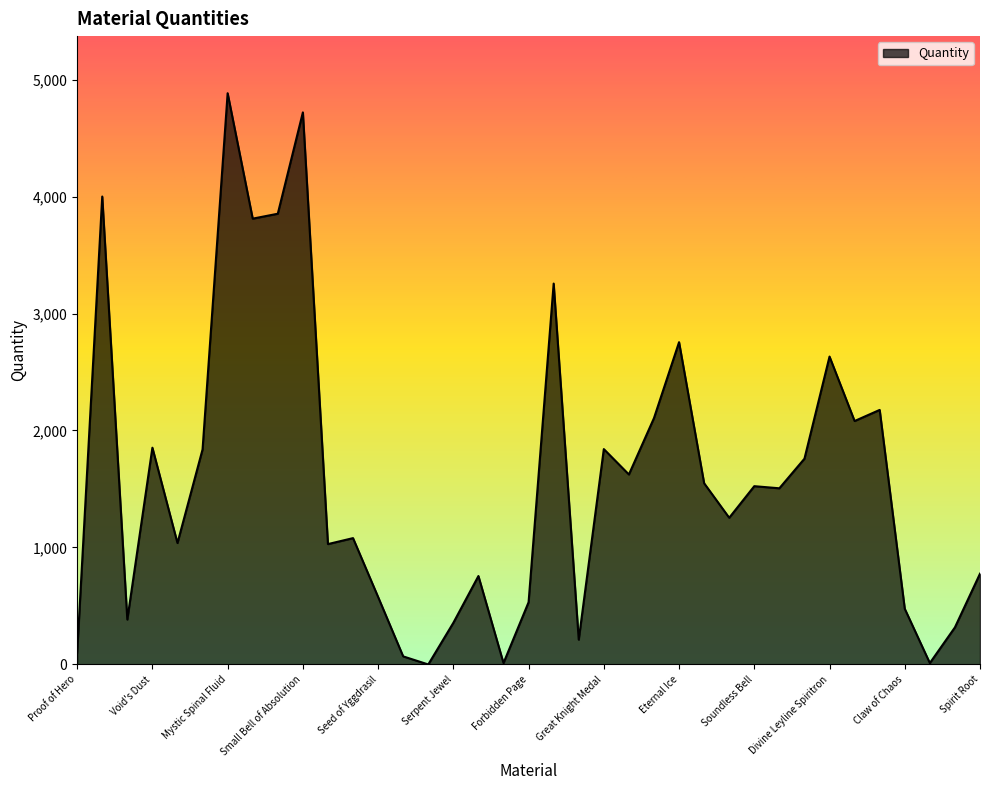

What is the maximum value shown in the chart?

4883